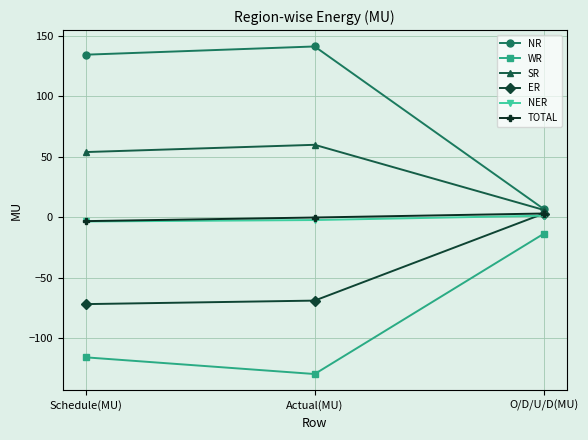

True or false: NR has a value of 204.7 at Schedule(MU).

False